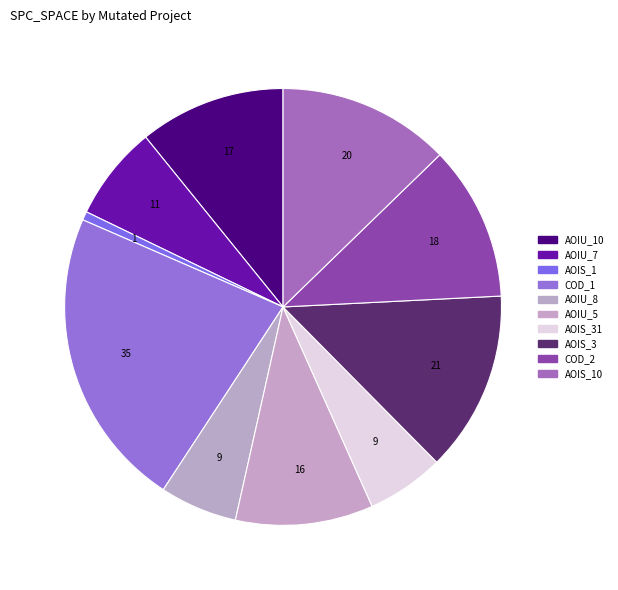

Count the number of slices in the pie.

10